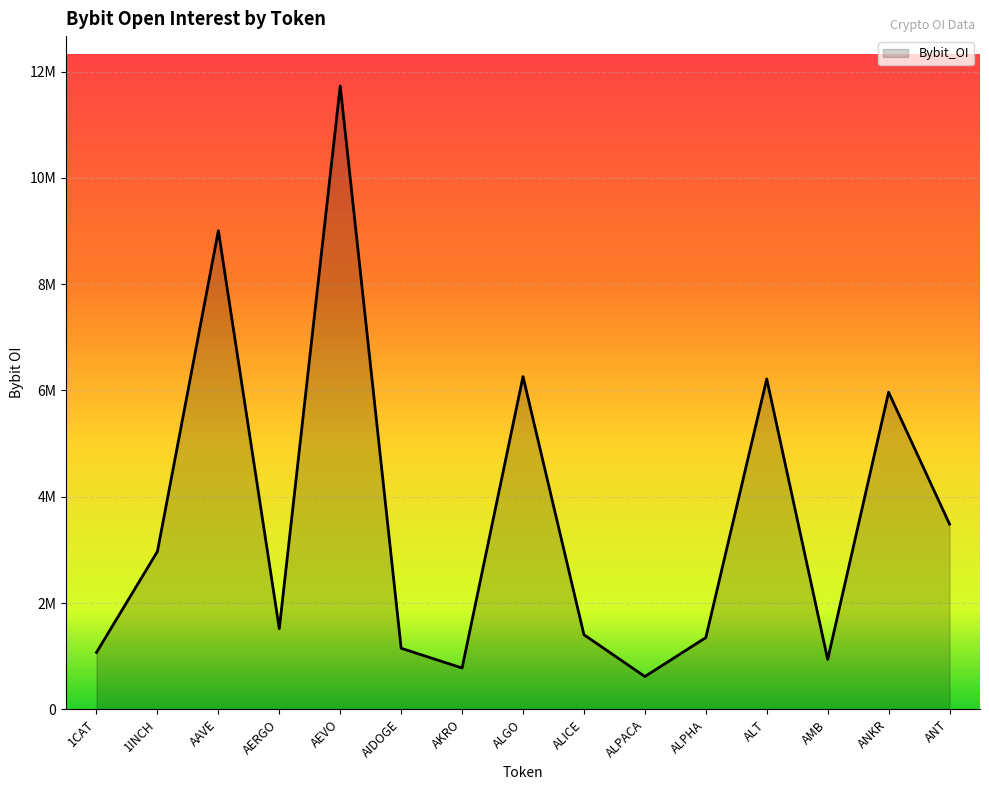

At which category does the chart reach its peak across all series?

AEVO